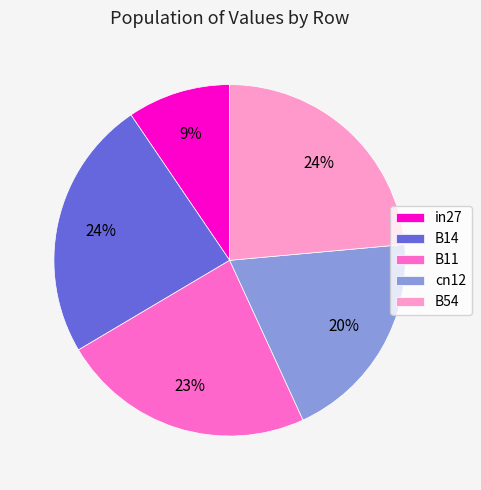

What percentage is the in27 slice, to the nearest percent?

9%